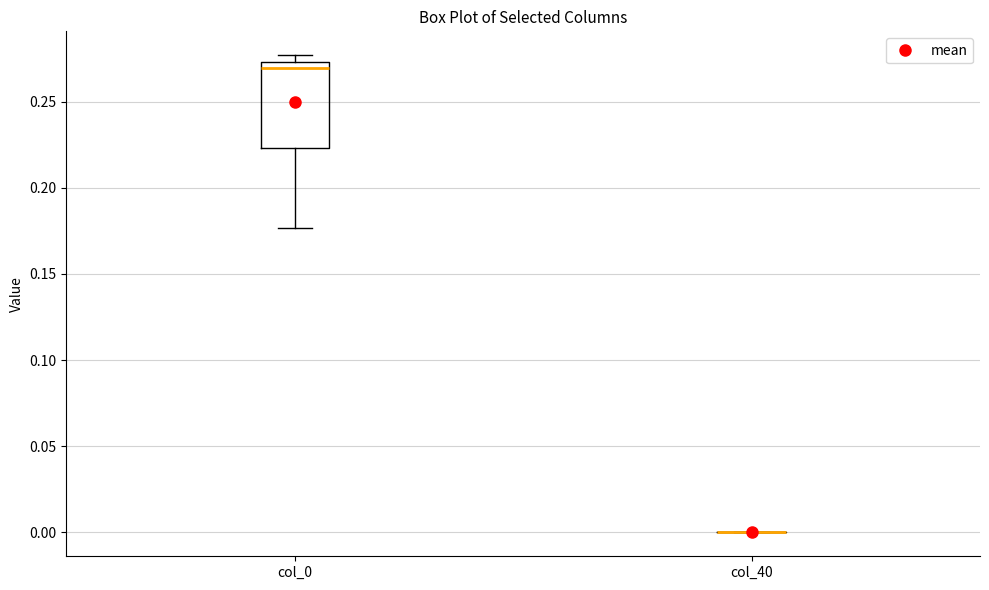

Where is the upper edge of the box for col_0 on the y-axis? The values are not printed on the chart, so give them approximately, as read against the axis.

0.275